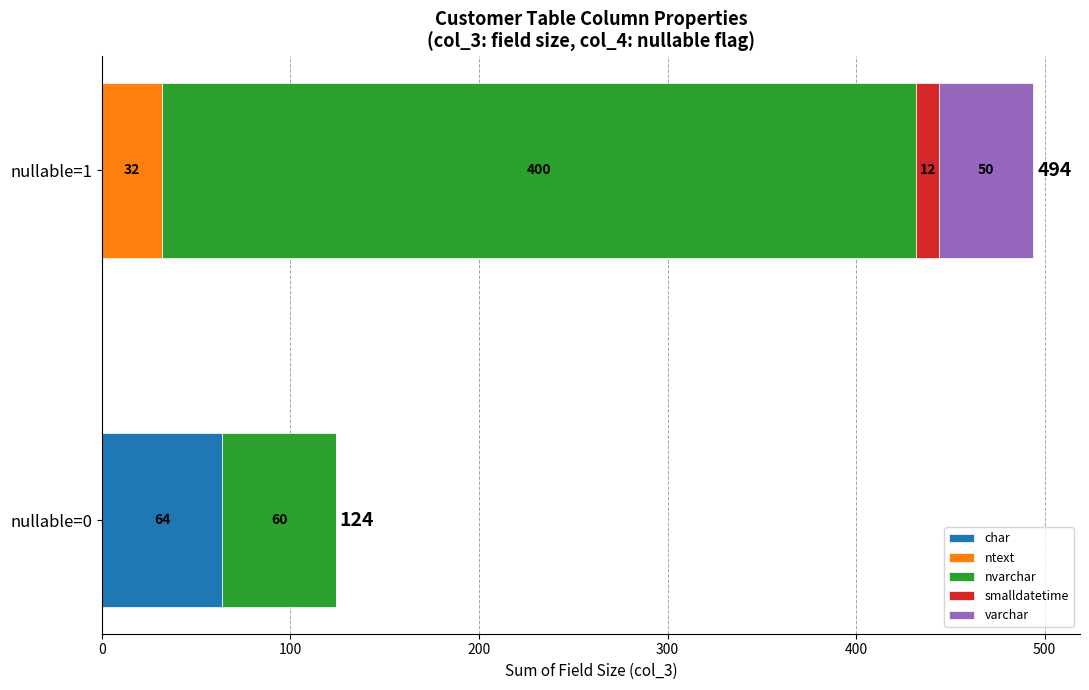

What is the highest value of the char series?

64